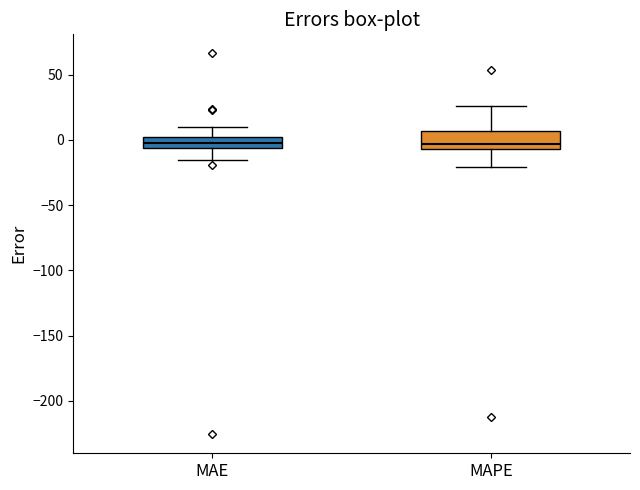

Reading left to right, transcribe this box plot: for each box, give where its median line is, the range the box spans, and where its two whiskers end, as read against the y-axis. The values are not printed on the chart, so give them approximately, as read against the axis.

MAE: median -5 (inside the box), box -5 to 0, whiskers -15 to 10
MAPE: median -5 (just above the box's lower edge), box -5 to 5, whiskers -20 to 25